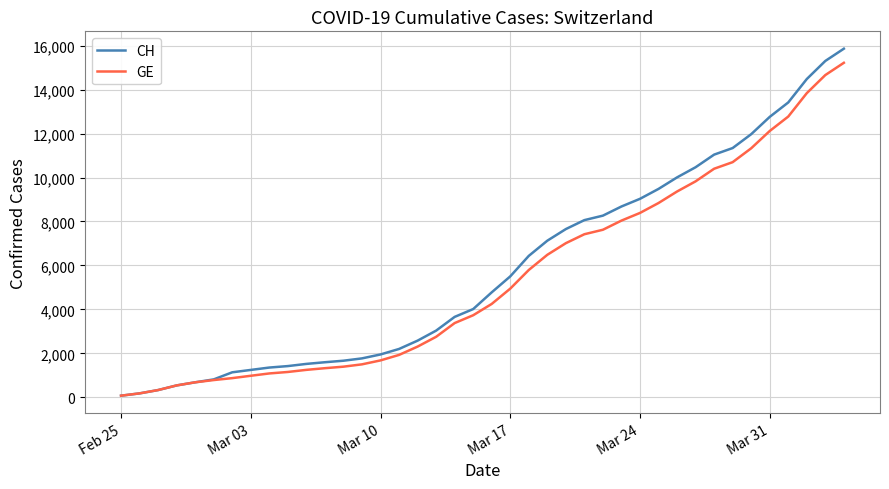

Which series has the largest range (max minus min)?

CH